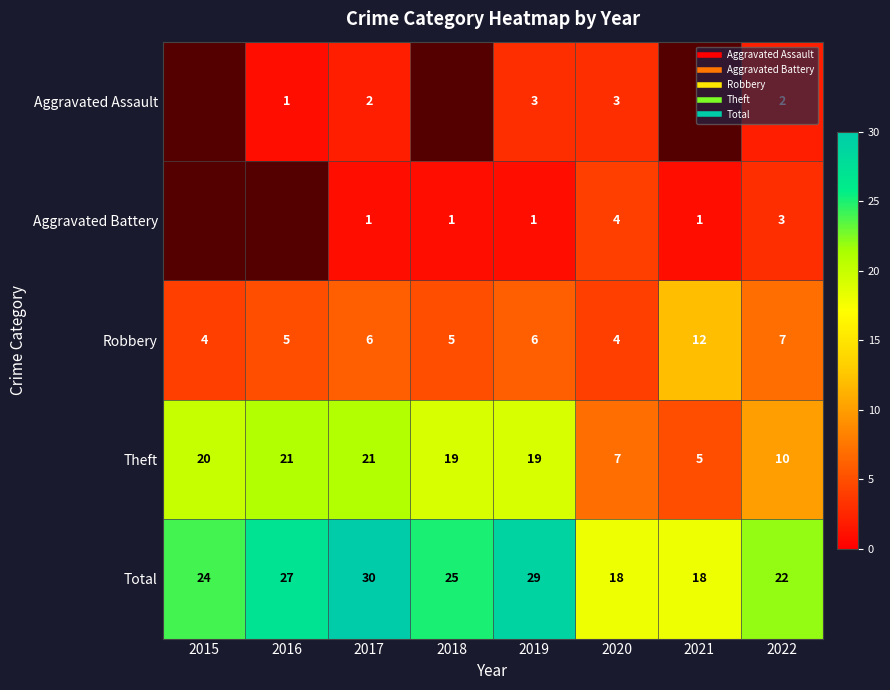

Is it true that Theft equals 19.0 at 2019?

True